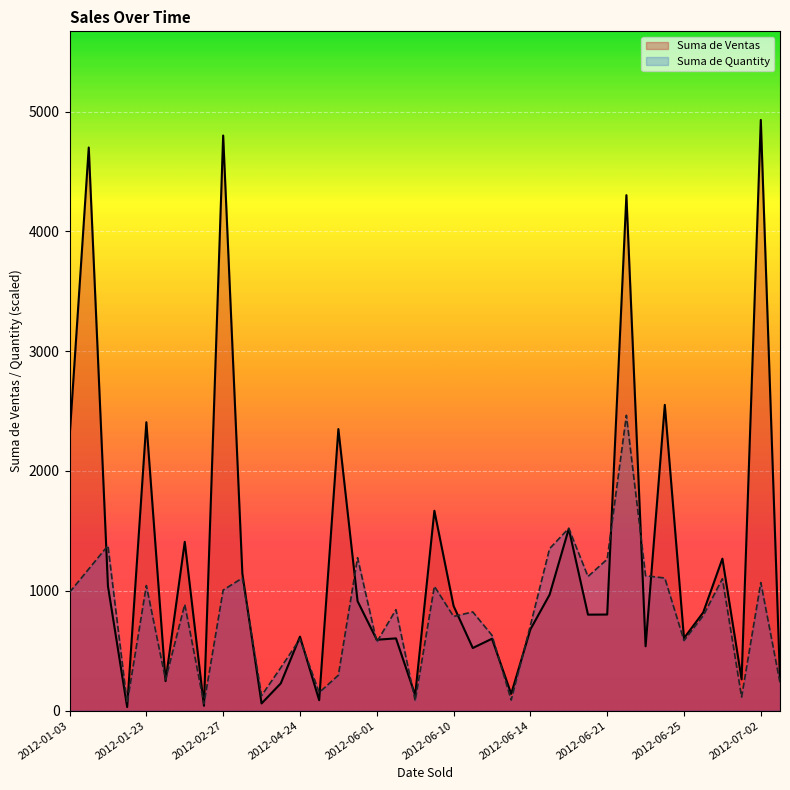

Which series has the widest spread of values?

Suma de Ventas